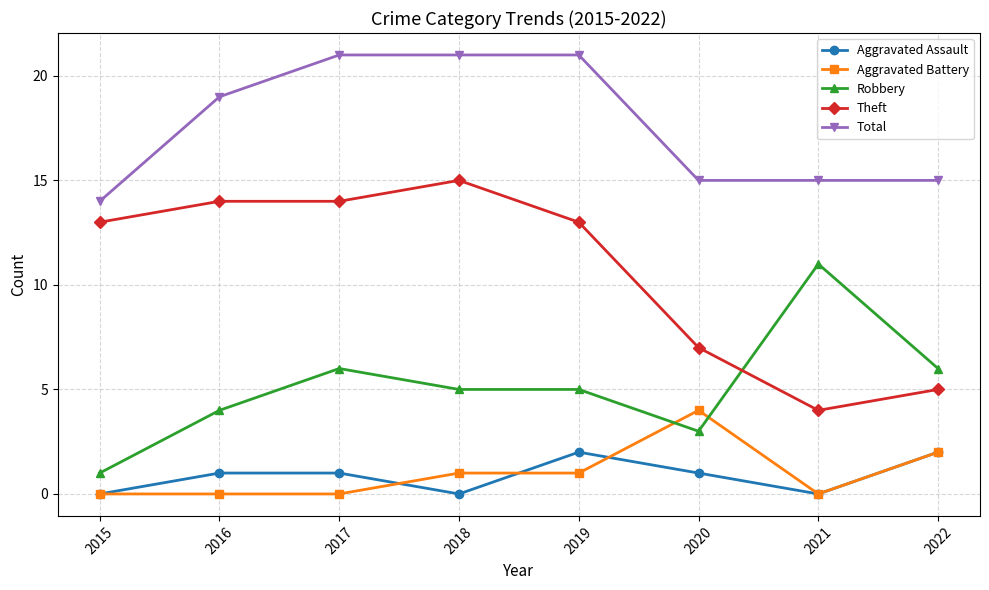

True or false: Total and Robbery intersect in this chart.

False